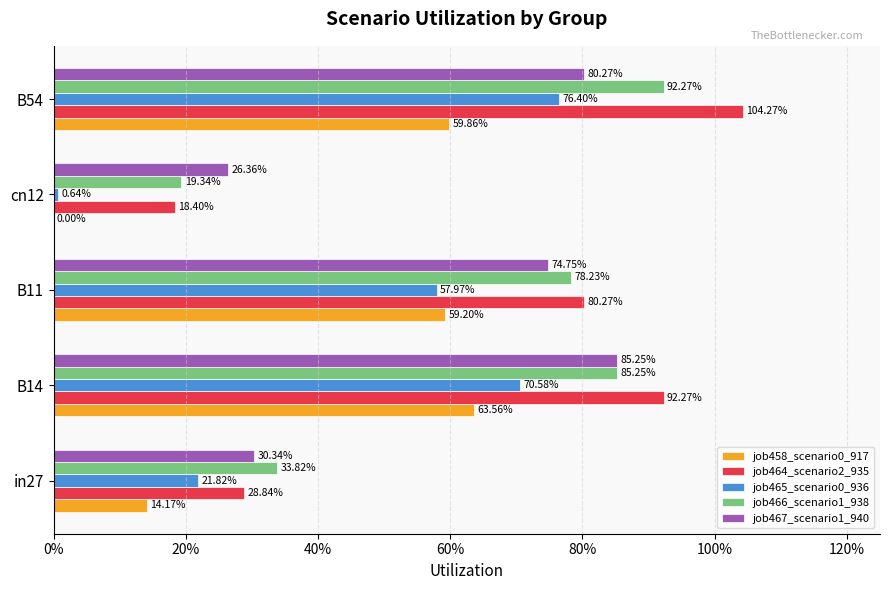

How many groups of bars are there?

5